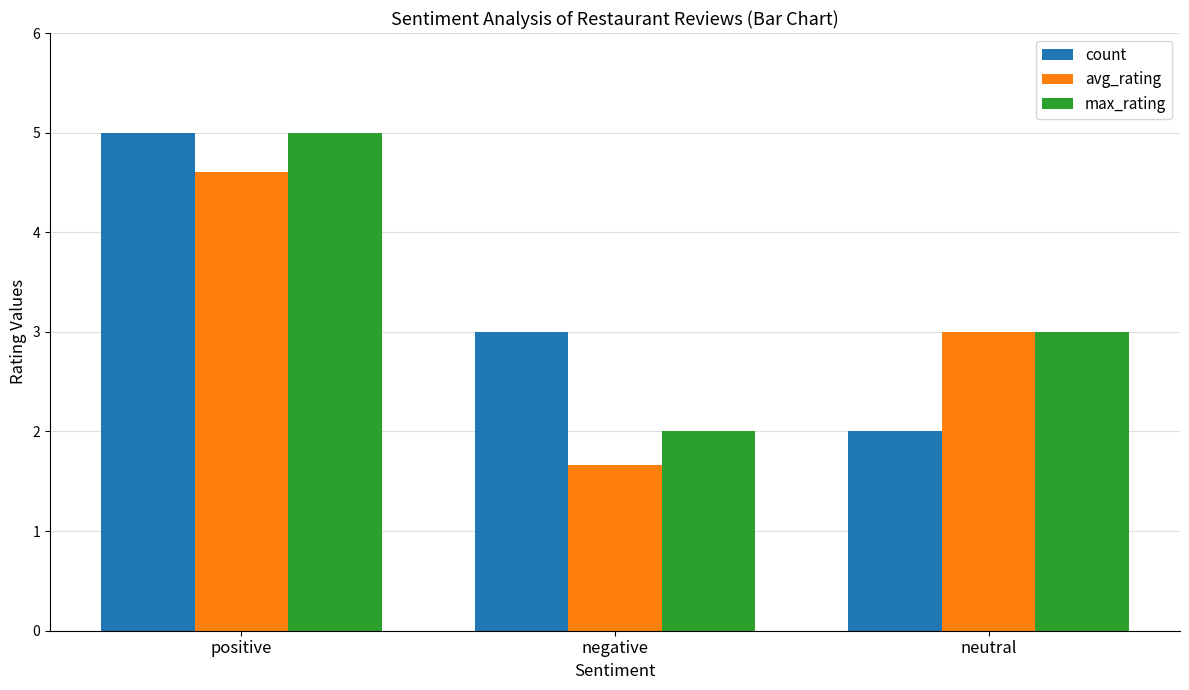

What is the spread (max minus min) of values at positive?

0.4